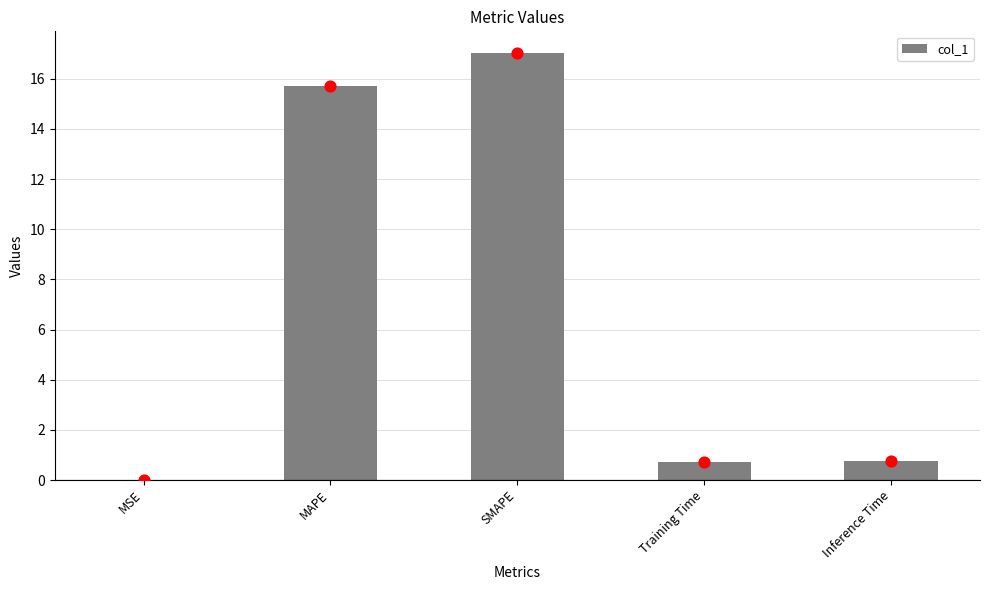

Between SMAPE and MSE, which is larger?

SMAPE